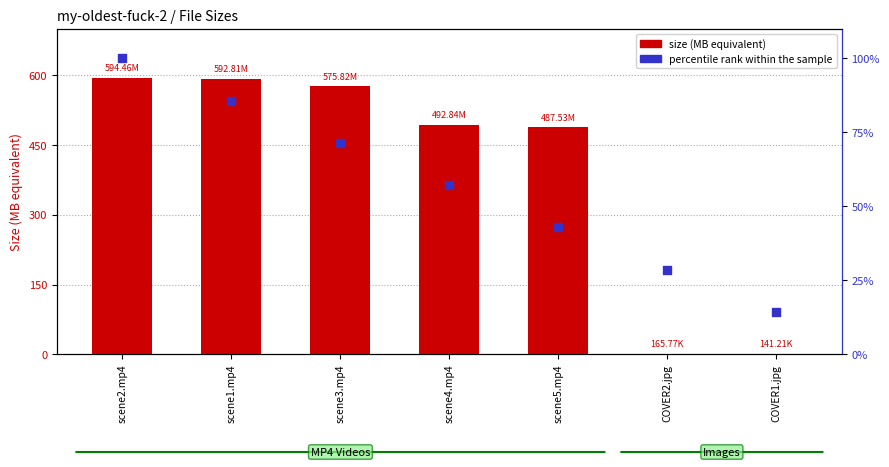

Which series reaches the maximum Y coordinate?

size (MB equivalent)